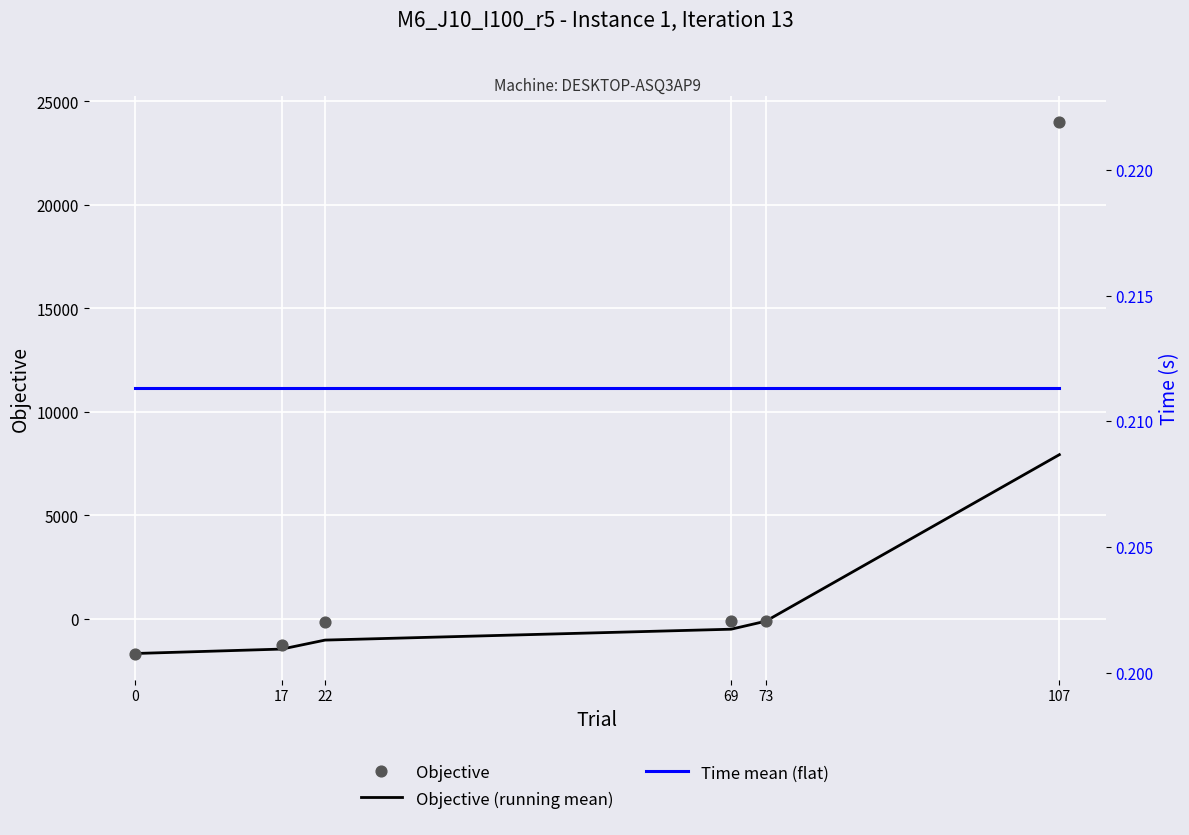

What is the total value across all series at 69?

-589.1